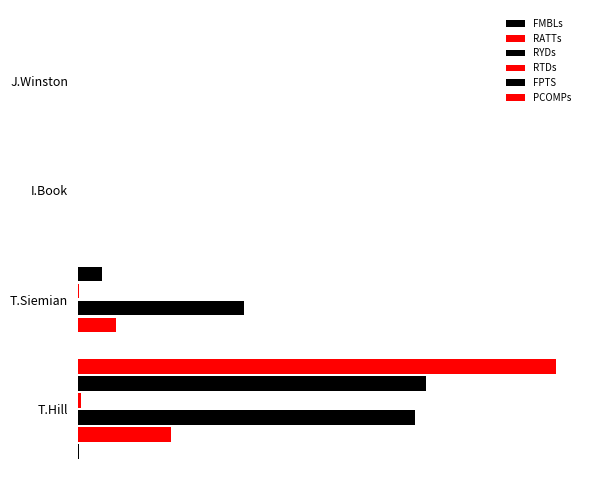

How many bars are there in total?

24